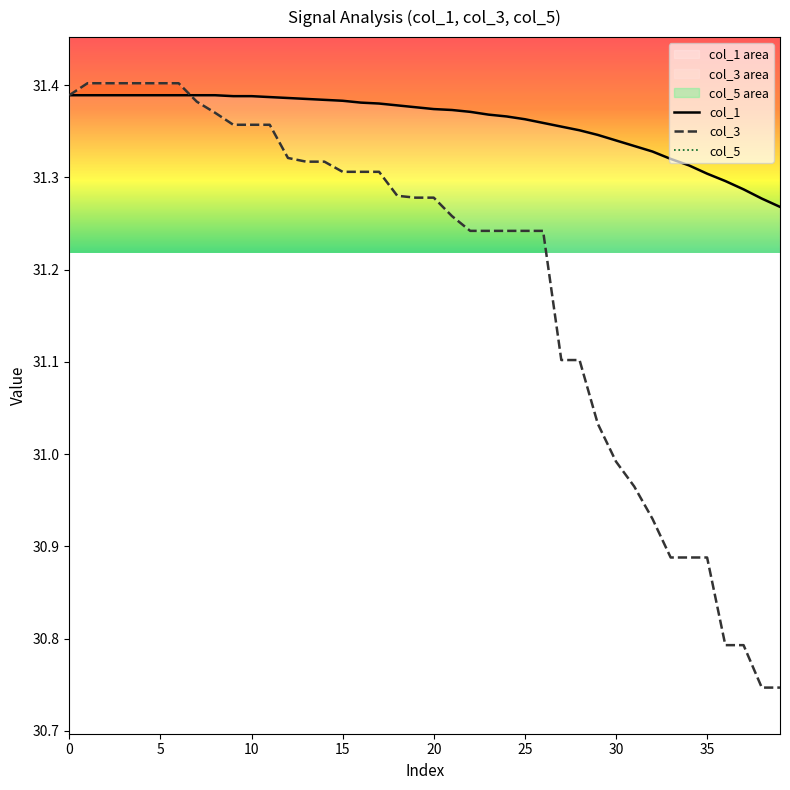

Rank the series at 32 from highest to lowest value.

col_1, col_3, col_5